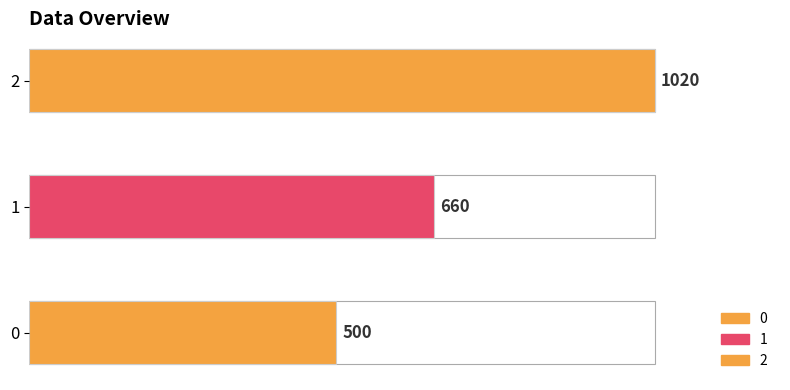

List the labels in order of value, smallest first.

0, 1, 2